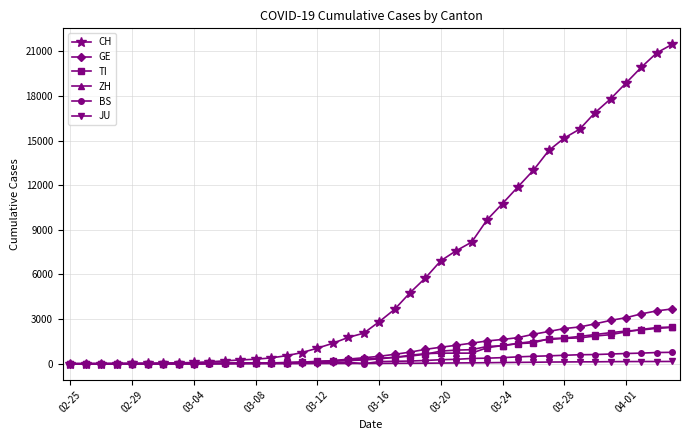

What is the maximum value shown in the chart?

21470